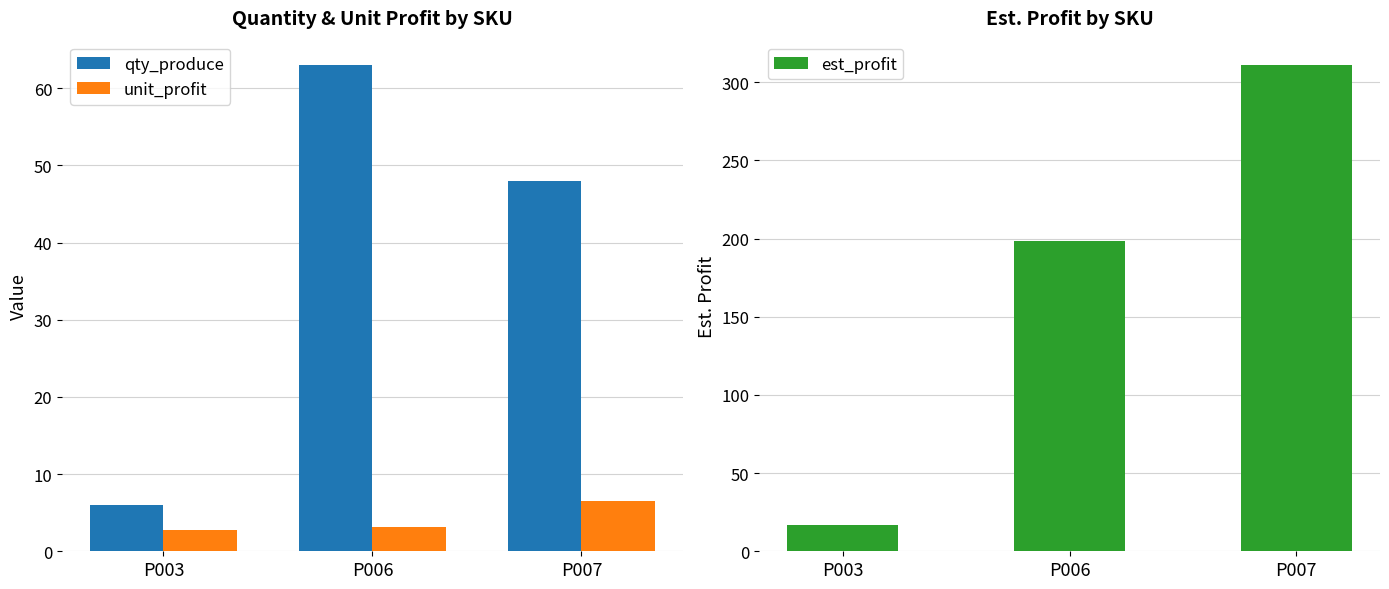

What is the total value across all series at P007?

365.5